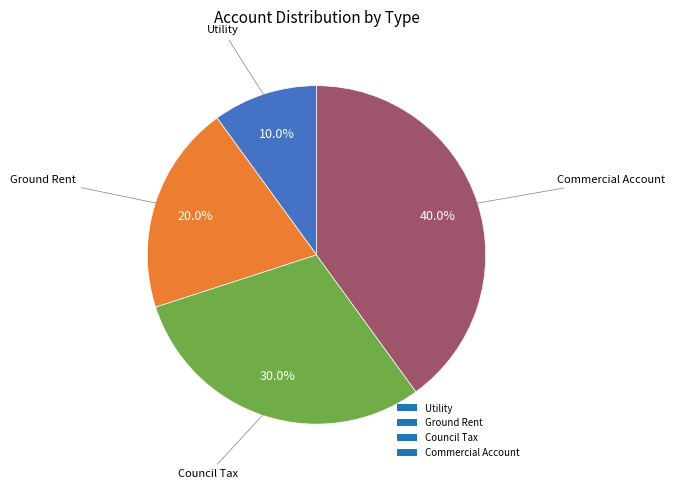

Approximately how many times larger is the value at Council Tax compared to Utility?

3.0